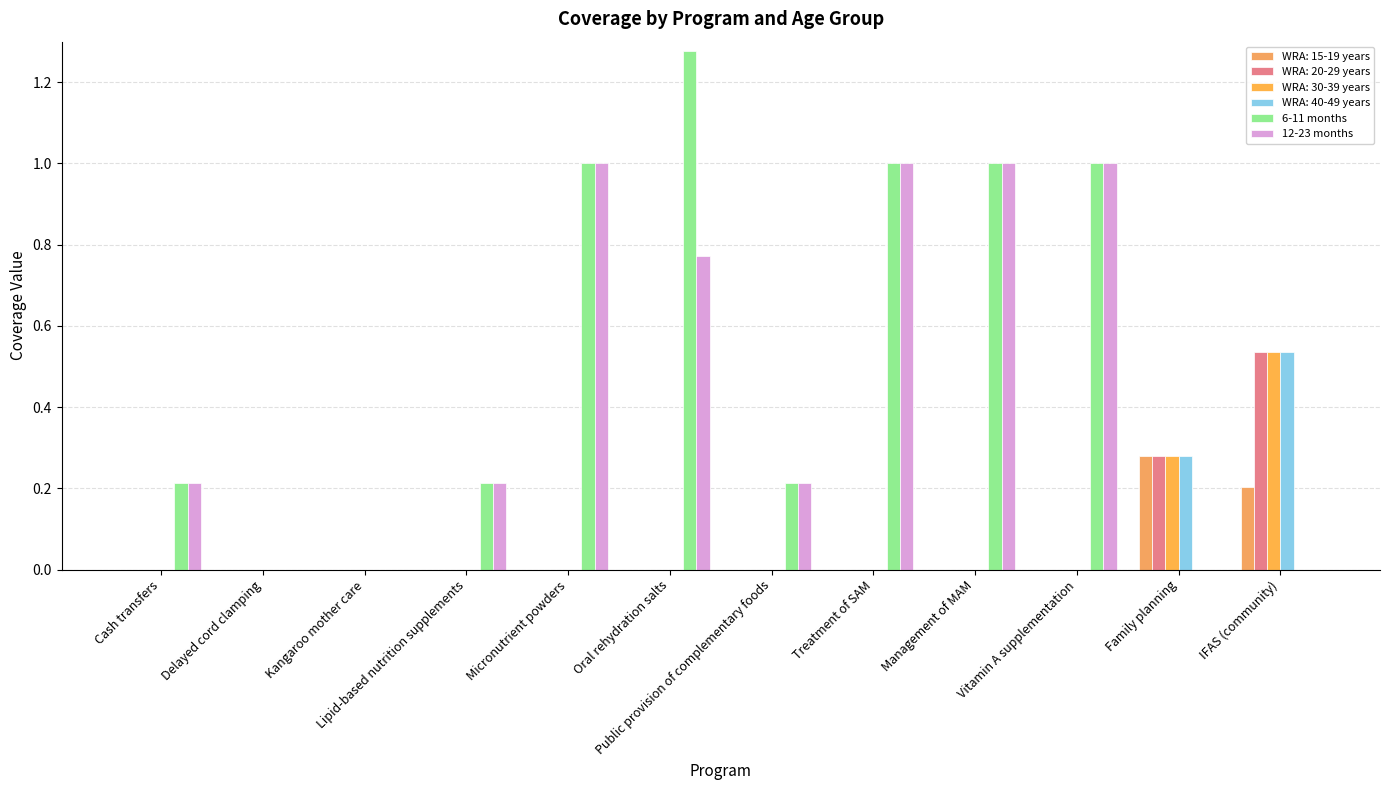

How many data points does each series have?

12